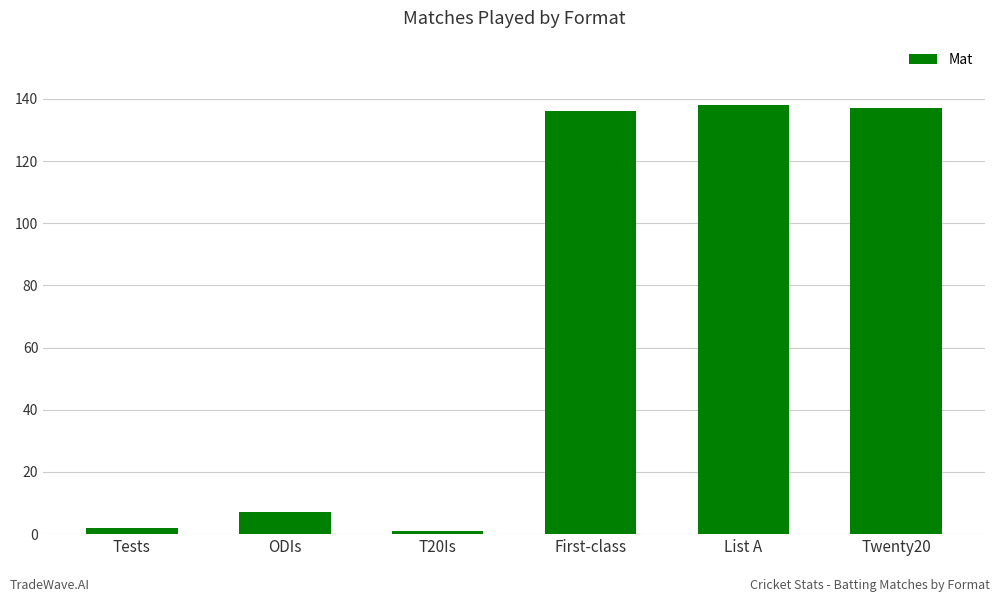

Is it true that the value at Tests is 2?

True